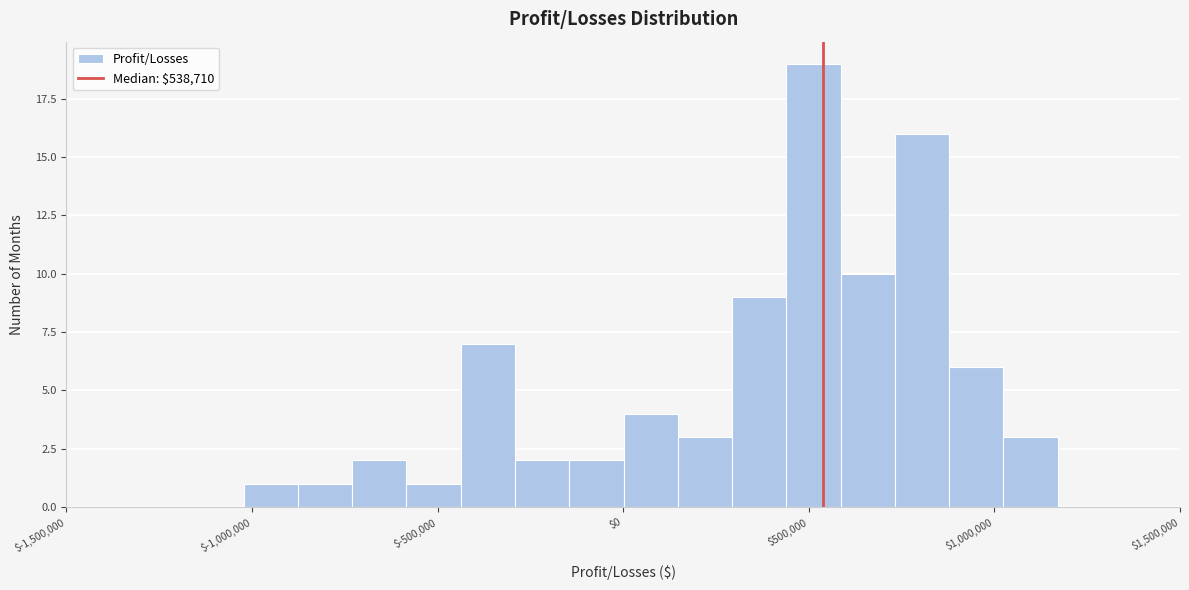

Read against the x-axis, roughly where is the centre of the tallest bar?

500000